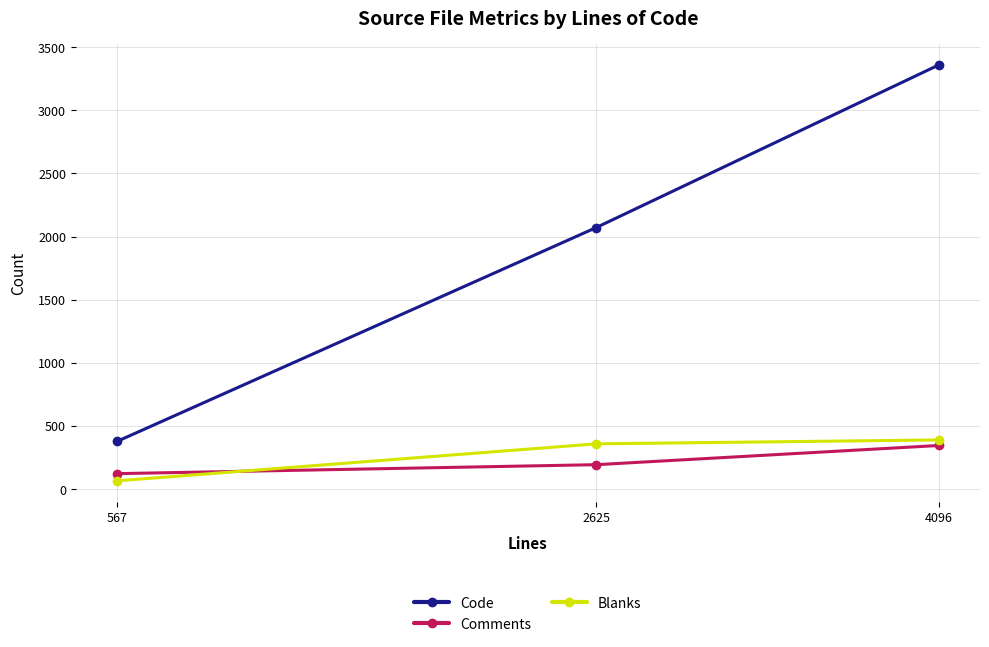

List the series in order of their peak value, lowest first.

Comments, Blanks, Code